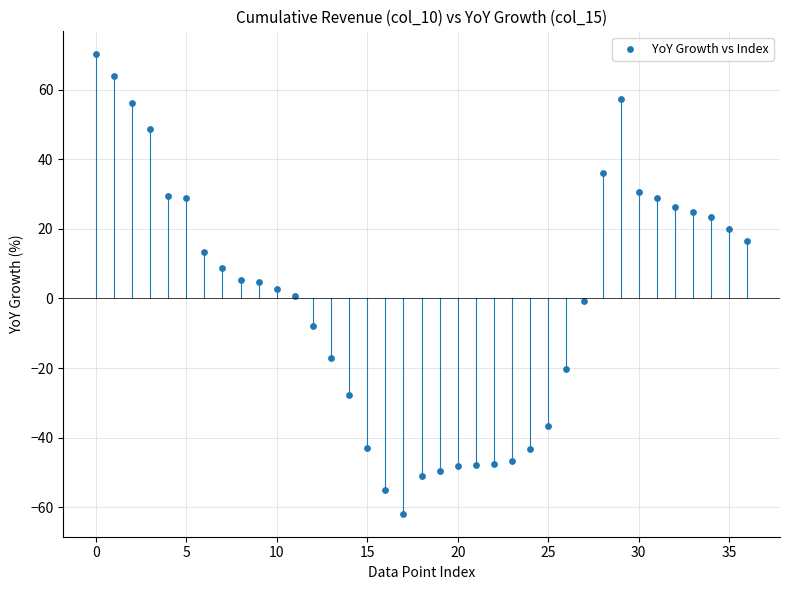

What is the range of Y values (max minus min)?

132.1